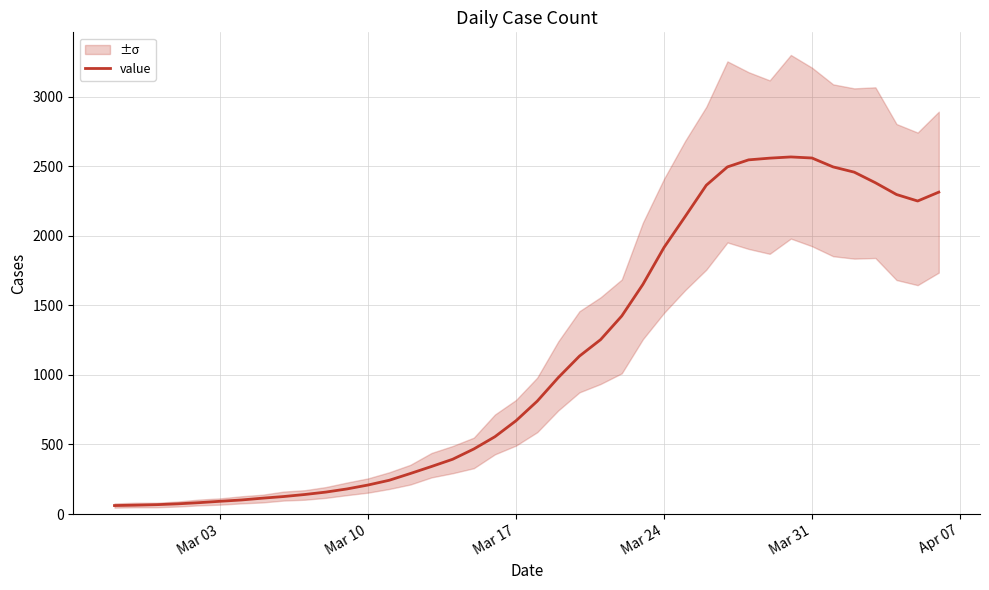

What is the value of the 11th point from the left?

157.7